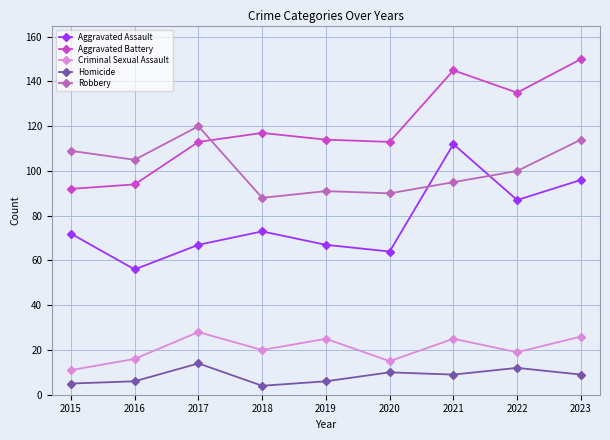

List the series in order of their peak value, highest first.

Aggravated Battery, Robbery, Aggravated Assault, Criminal Sexual Assault, Homicide